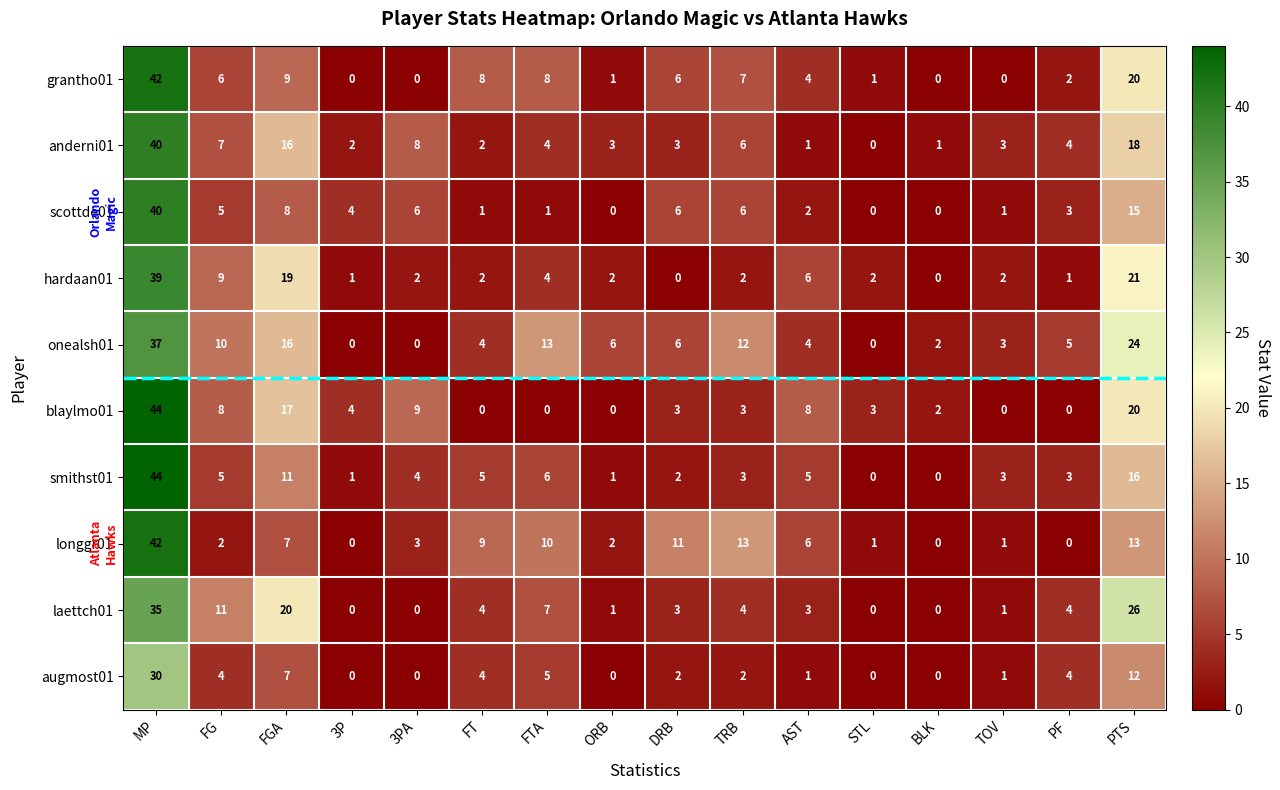

What is the spread (max minus min) of values at 3P?

4